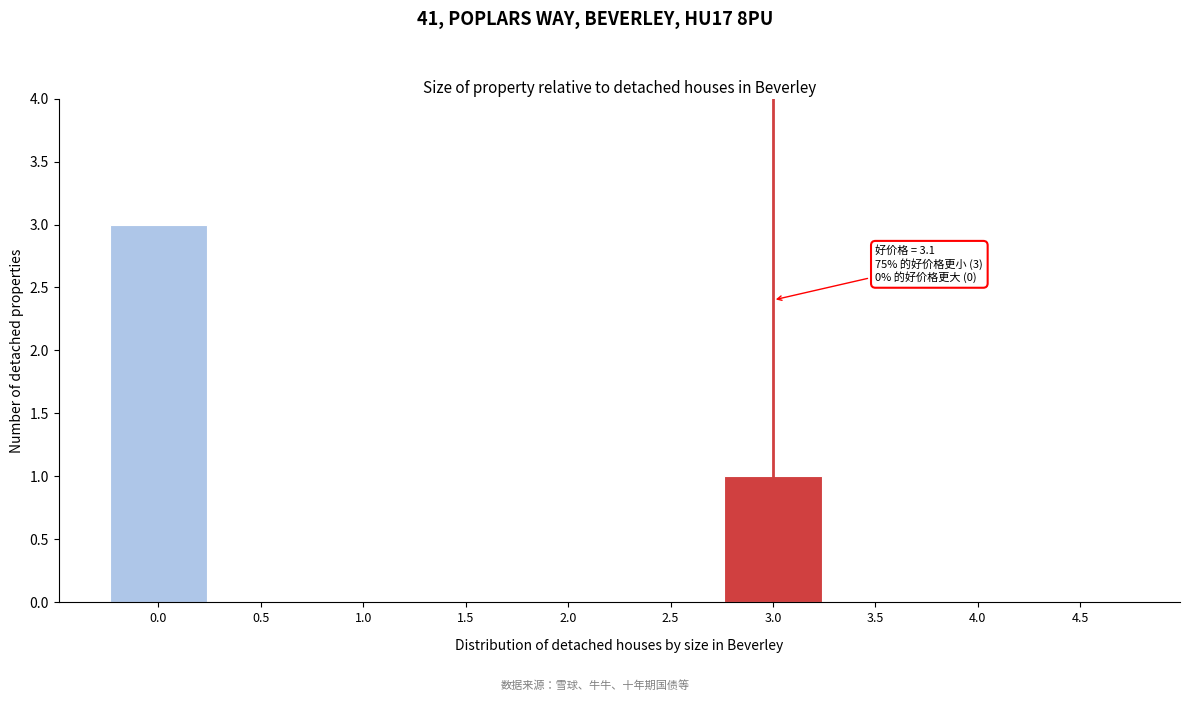

Reading left to right, transcribe all the data shown in this chart.

0.0=3	0.5=0	1.0=0	1.5=0	2.0=0	2.5=0	3.0=1	3.5=0	4.0=0	4.5=0